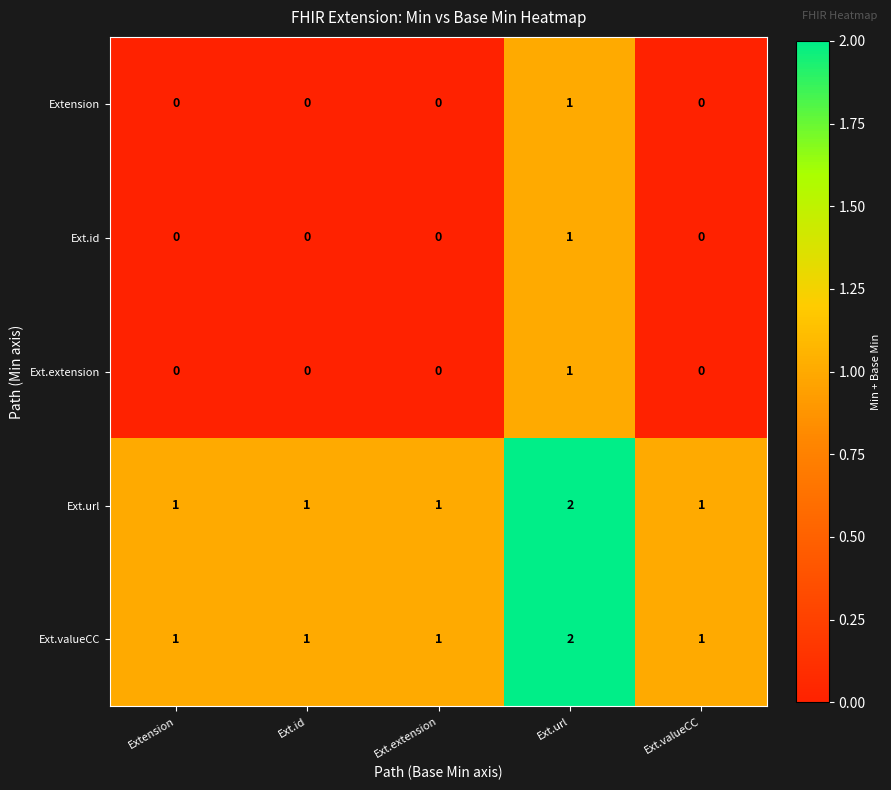

Count the Extension values in the range 0 to 1.

5